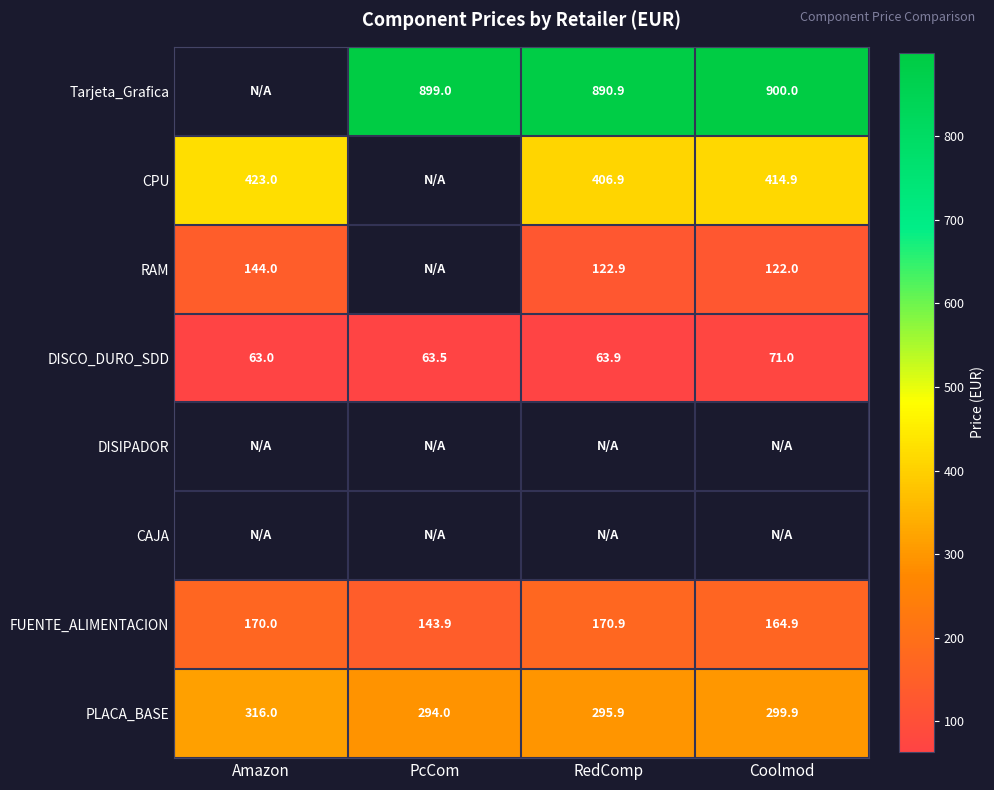

What is the highest value of the PLACA_BASE series?

316.0